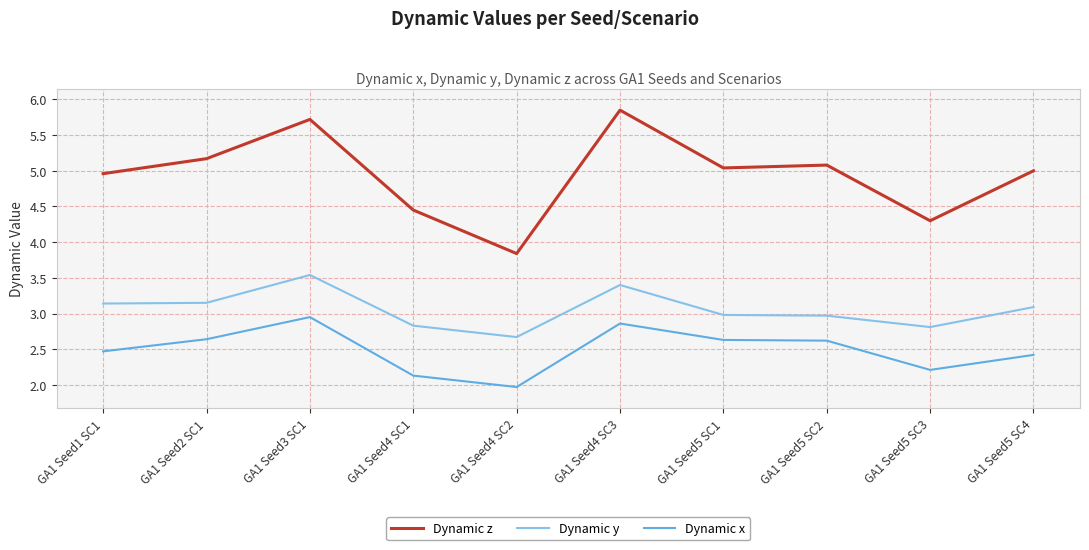

How many categories are shown in the chart?

10